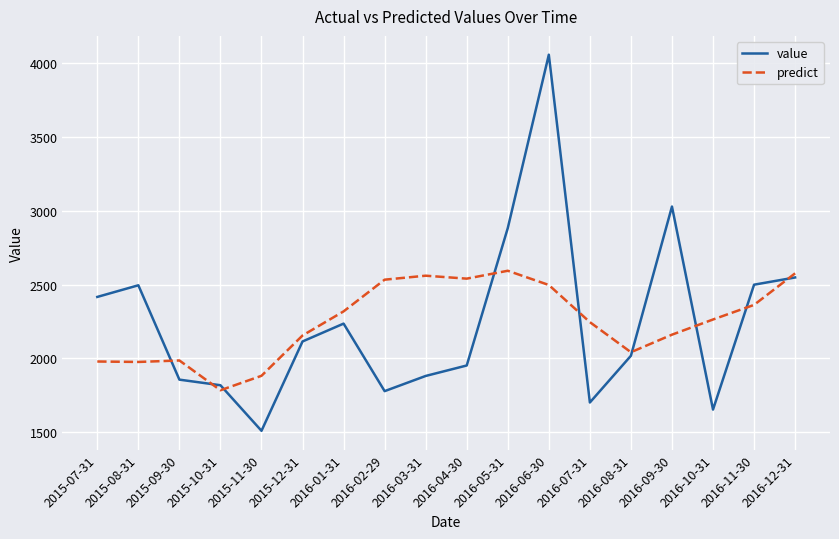

List the series in order of their peak value, lowest first.

predict, value